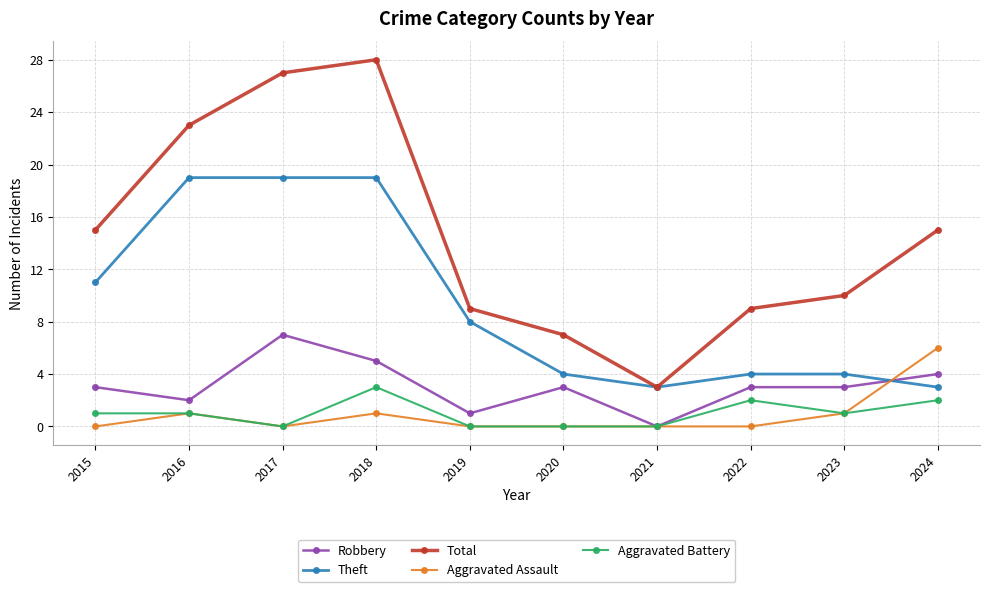

Reading left to right, what are all the values shown in this chart?

Robbery: 3	2	7	5	1	3	0	3	3	4
Theft: 11	19	19	19	8	4	3	4	4	3
Total: 15	23	27	28	9	7	3	9	10	15
Aggravated Assault: 0	1	0	1	0	0	0	0	1	6
Aggravated Battery: 1	1	0	3	0	0	0	2	1	2